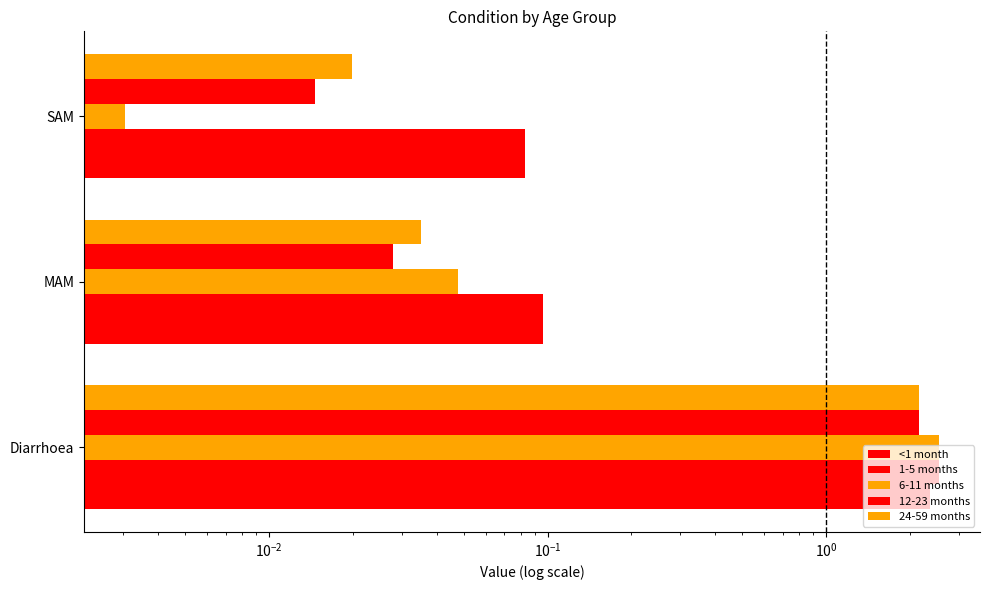

List the series in order of their peak value, lowest first.

12-23 months, 24-59 months, <1 month, 1-5 months, 6-11 months